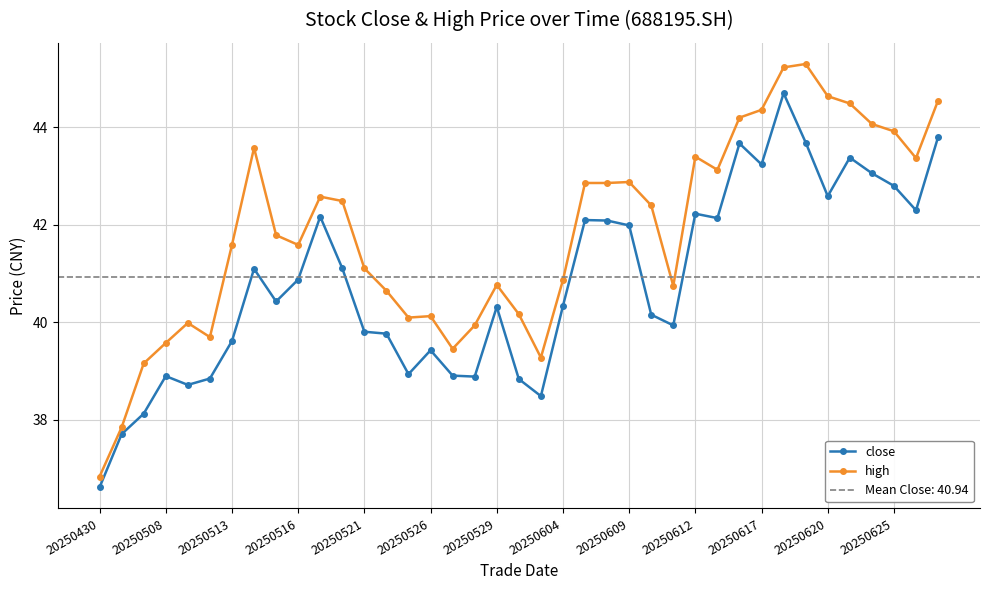

What is the total value across all series at 29?

87.9